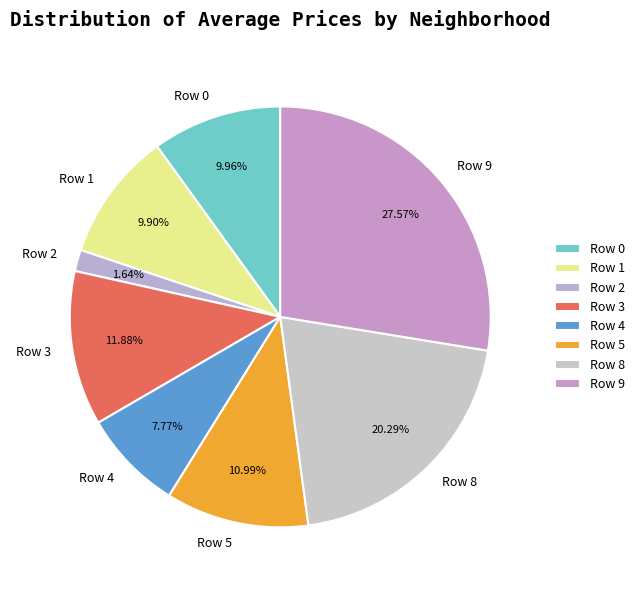

Between Row 0 and Row 2, which is larger?

Row 0